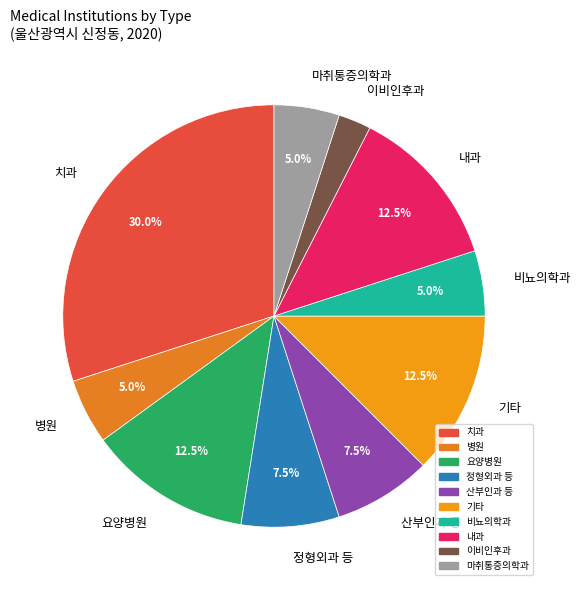

Count the number of slices in the pie.

10